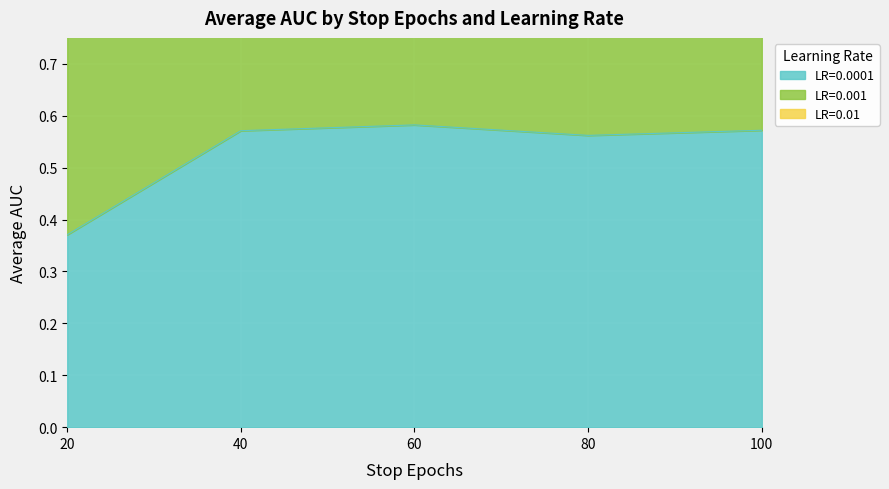

True or false: LR=0.0001 and LR=0.001 intersect in this chart.

False